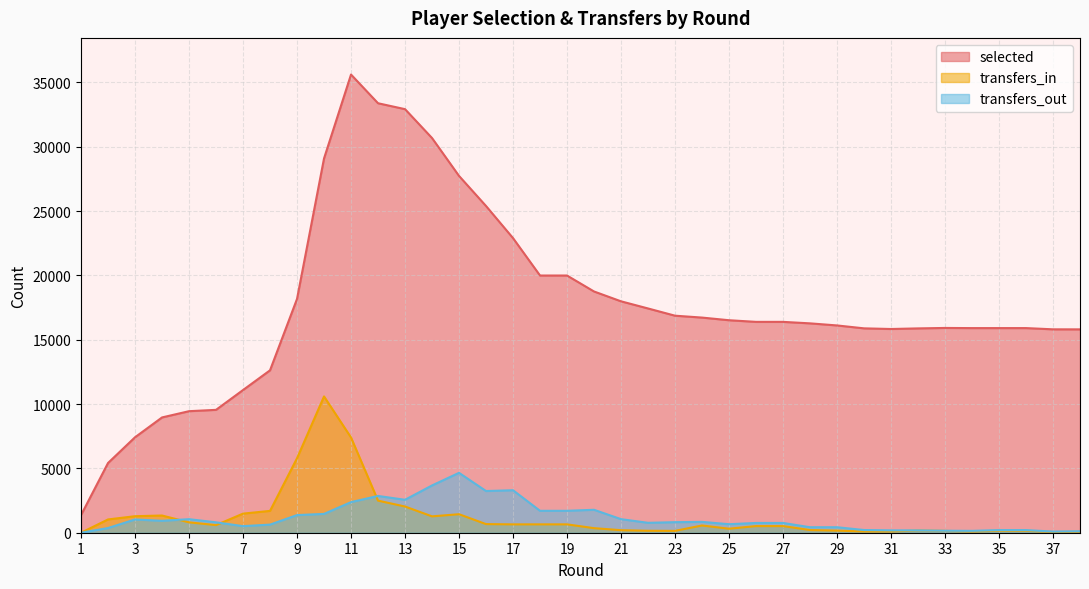

Does the chart display data point markers on the line(s)?

No